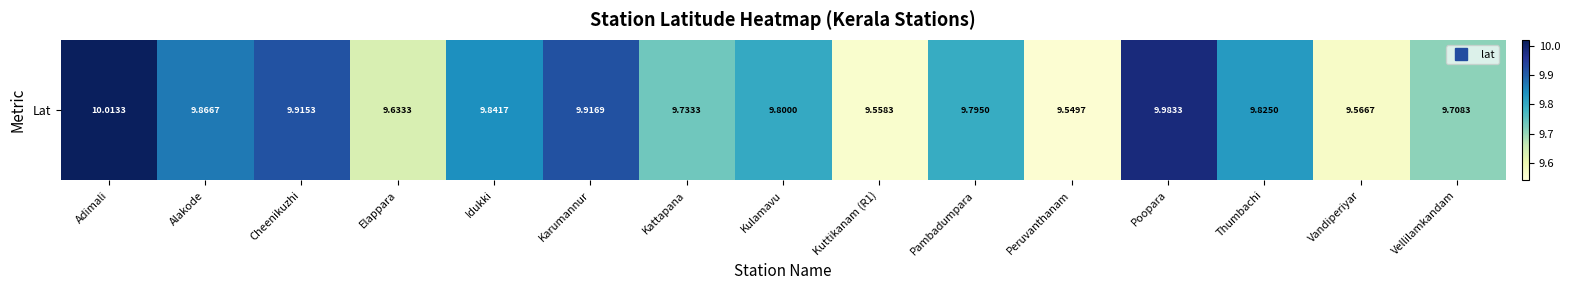

Count the number of data series in this chart.

1